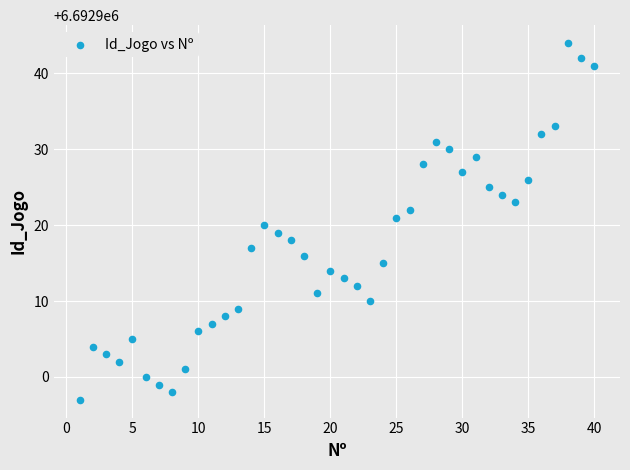

What is the range of X values (max minus min)?

39